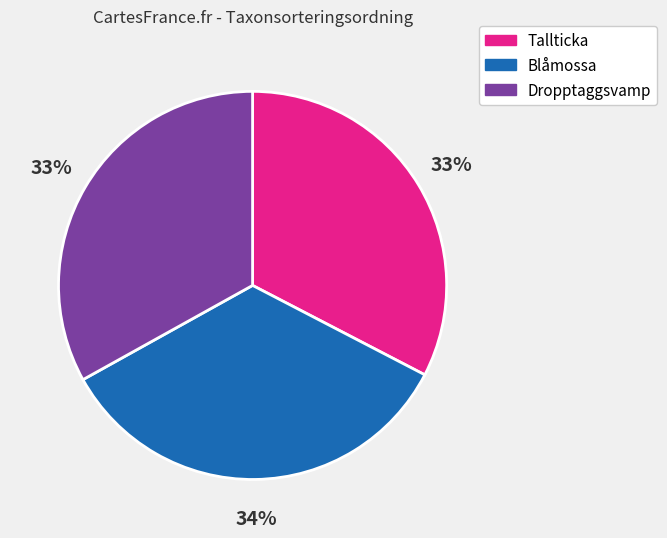

To the nearest percent, what portion does Blåmossa represent?

34%